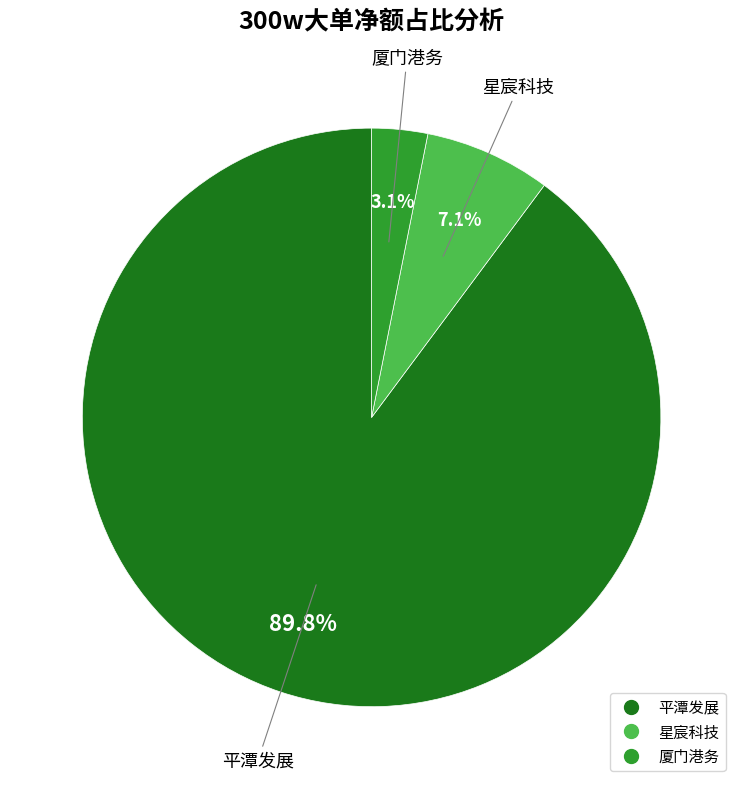

Count the number of slices in the pie.

3